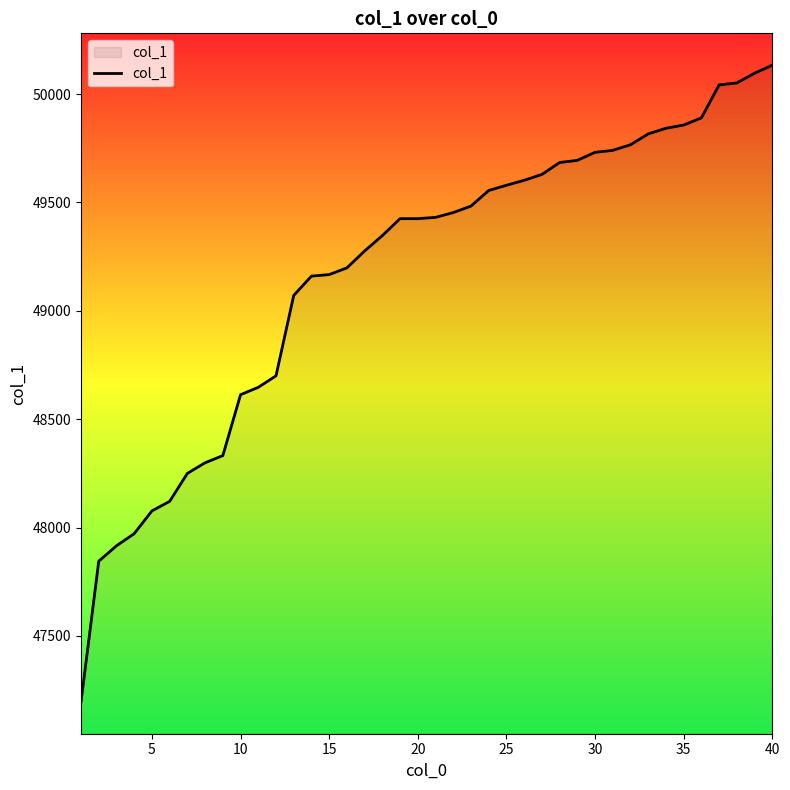

What is the maximum value shown in the chart?

50133